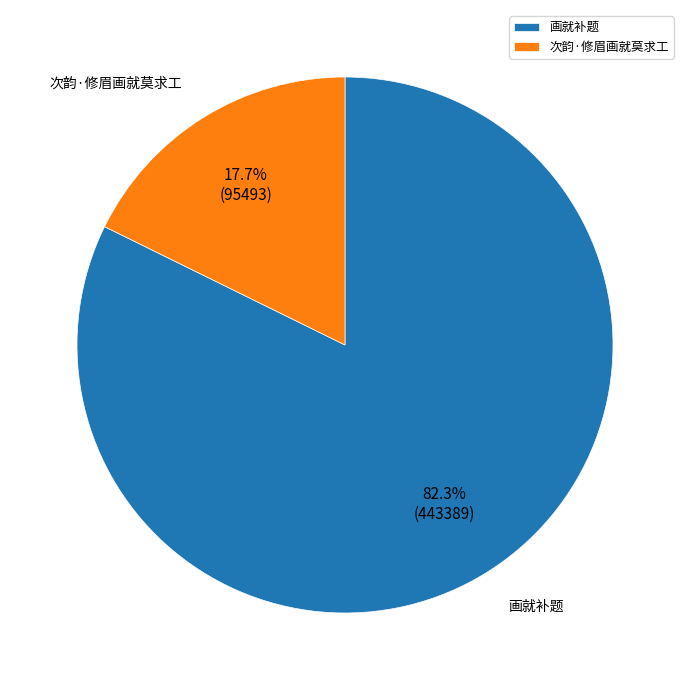

True or false: 次韵·修眉画就莫求工 accounts for 18% of the total.

True